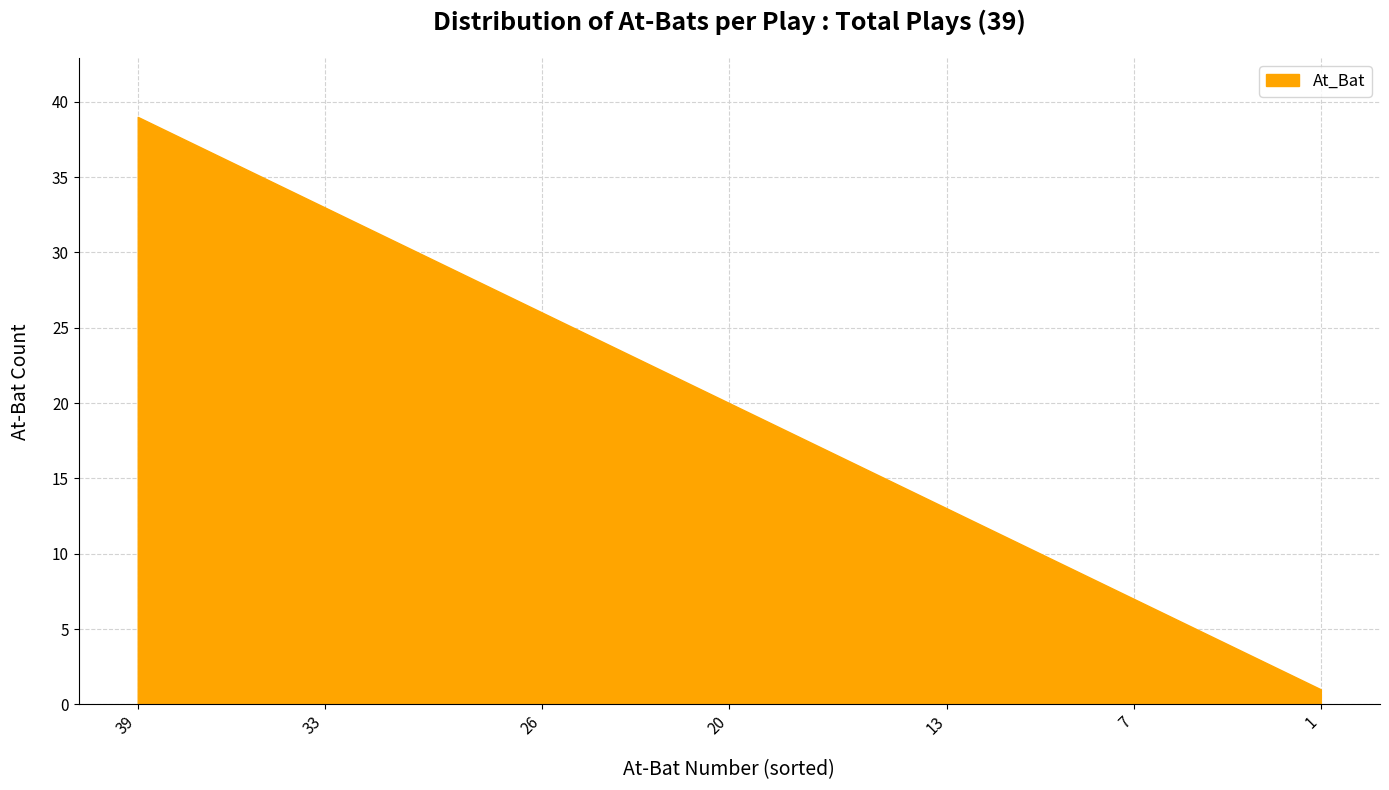

Is it true that the value at 1 is 1?

True